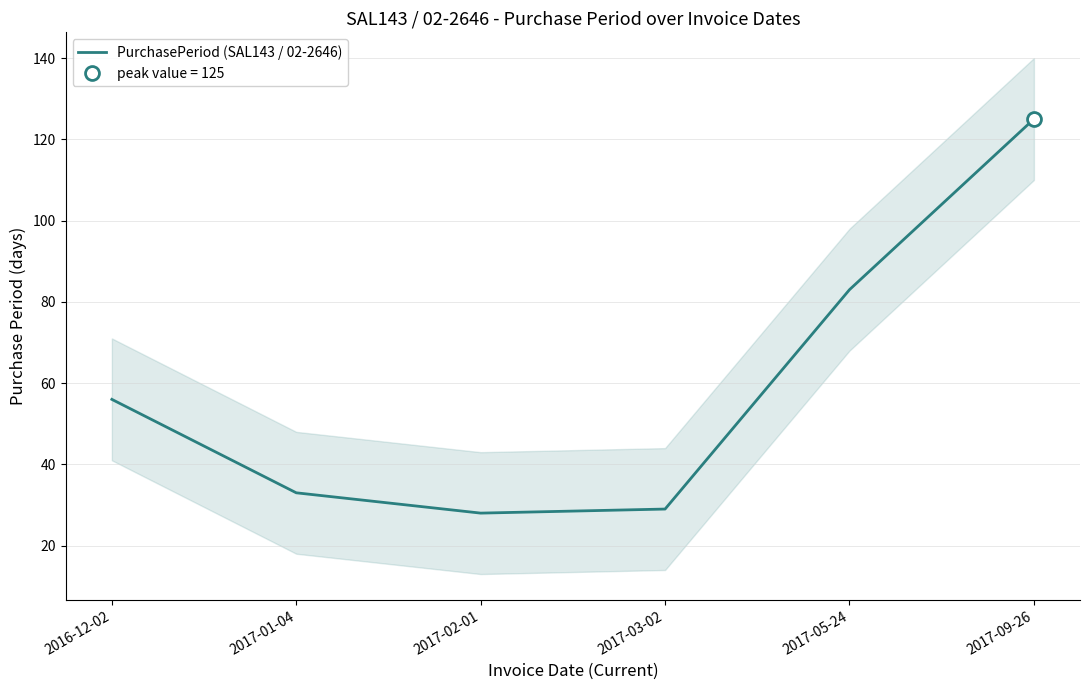

What is the value of the 4th point from the left?

29